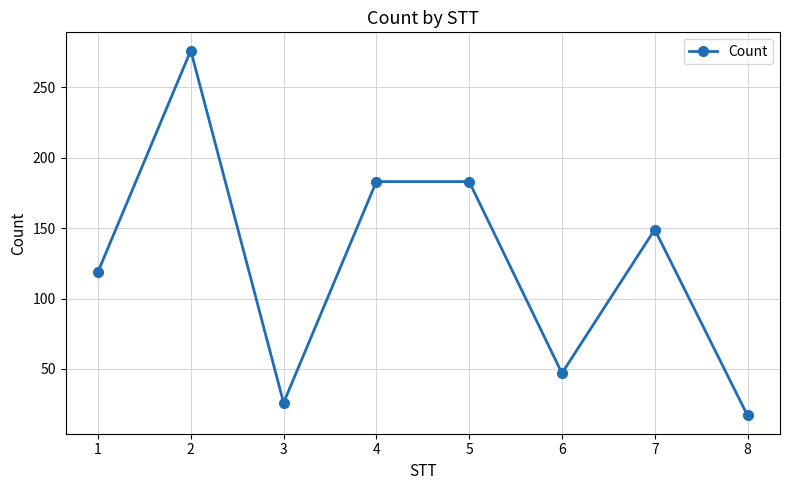

How many interior local valleys (lower than both neighbors) does the data have?

2